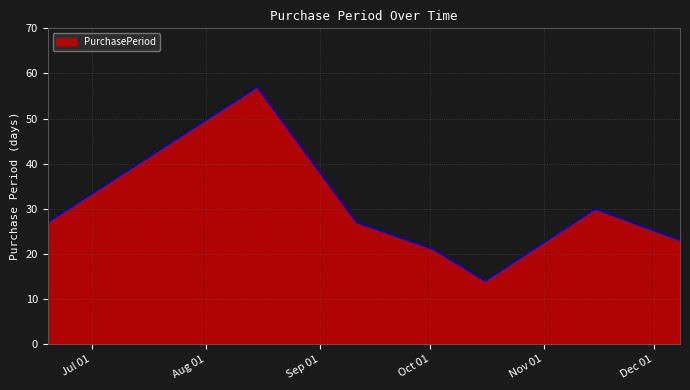

How many interior local peaks (higher than both neighbors) does the data have?

2